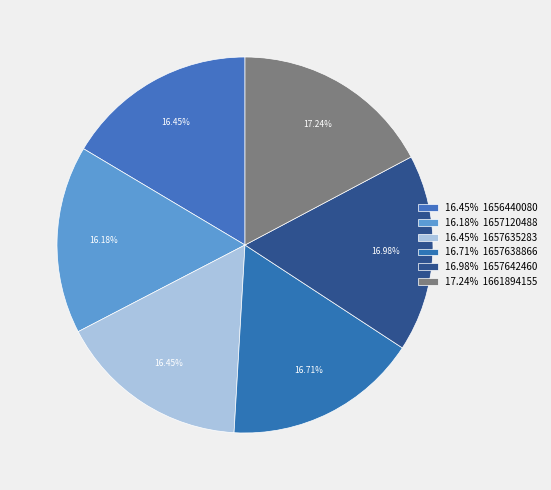

How many slices are in this pie chart?

6